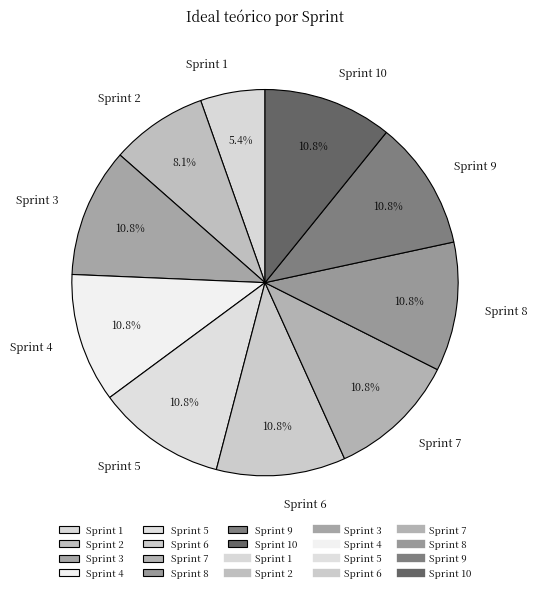

To the nearest percent, what is the combined percentage of Sprint 10 and Sprint 7?

22%